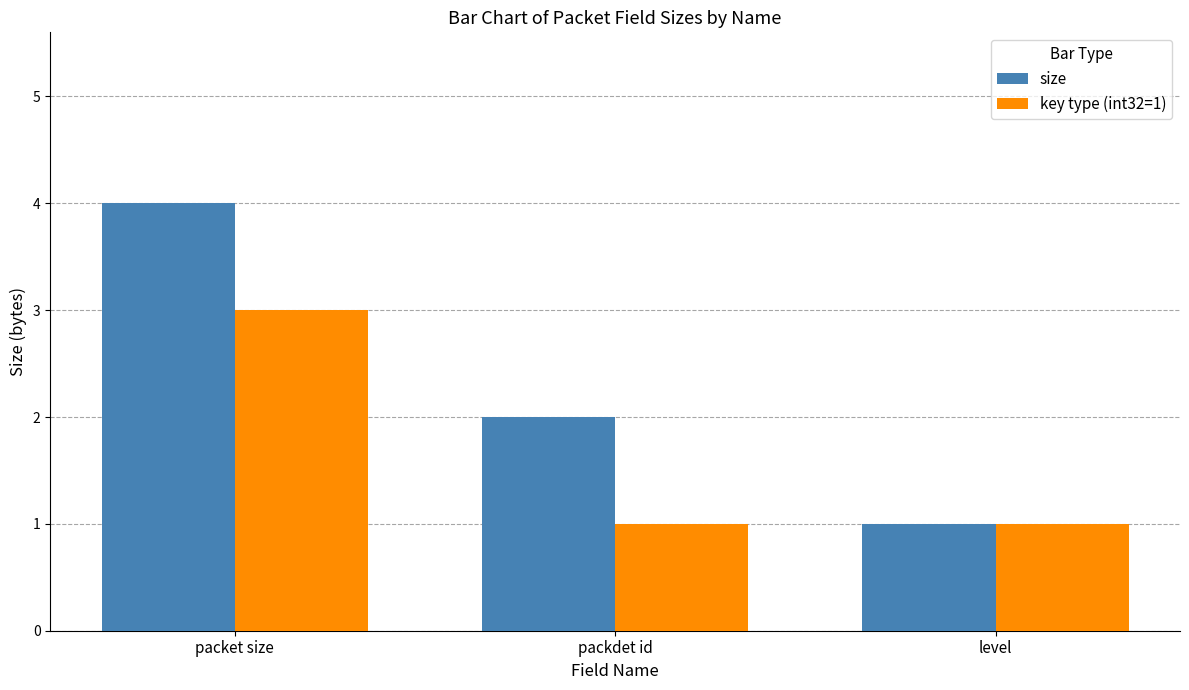

What is the minimum value for size?

1